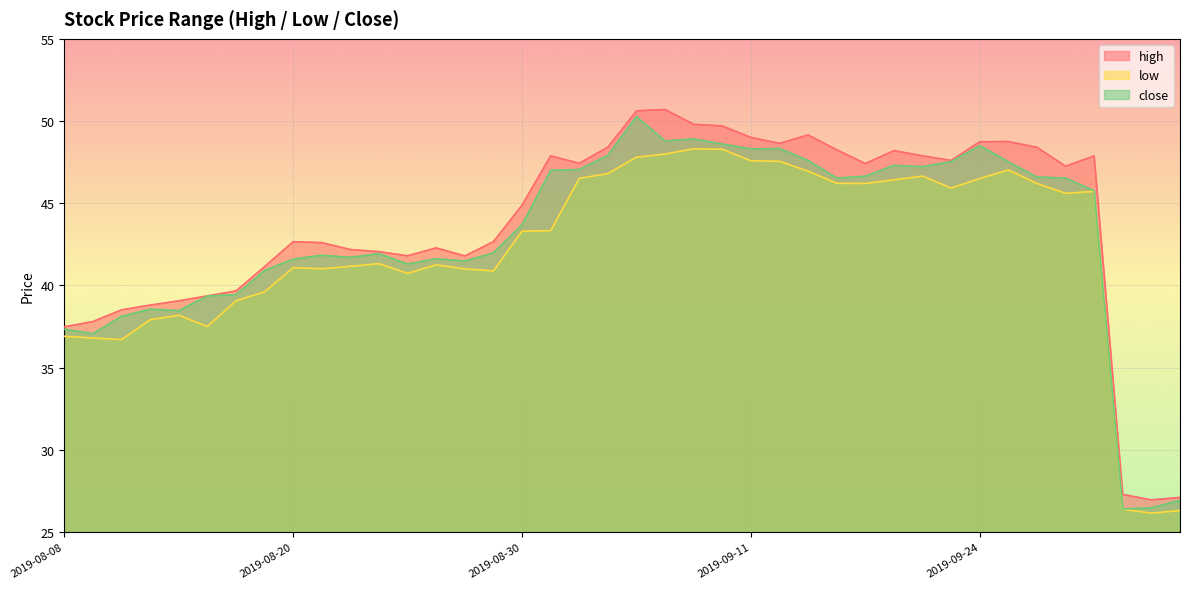

What is the label of the 39th point from the right?

2019-08-09